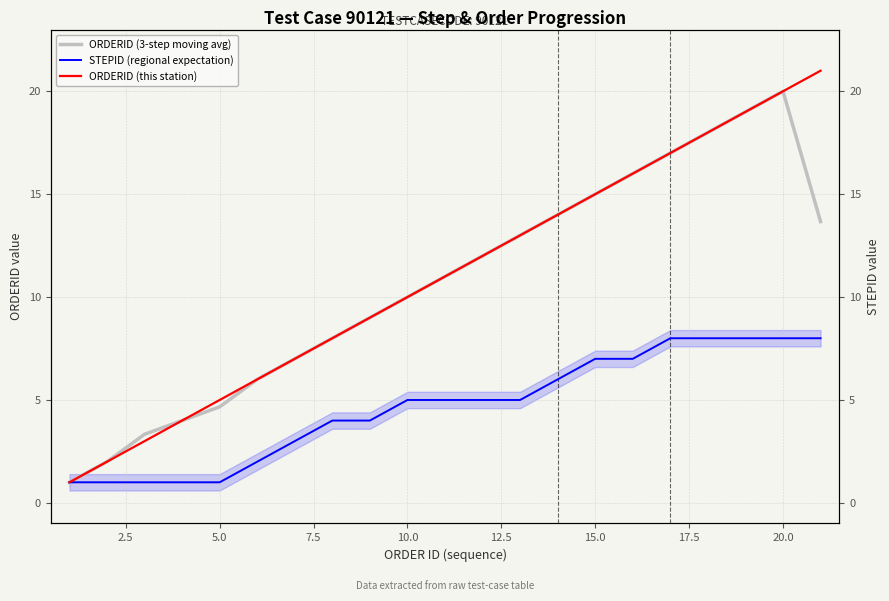

What is the difference between the maximum and second lowest values in the ORDERID (this station) series?

19.0